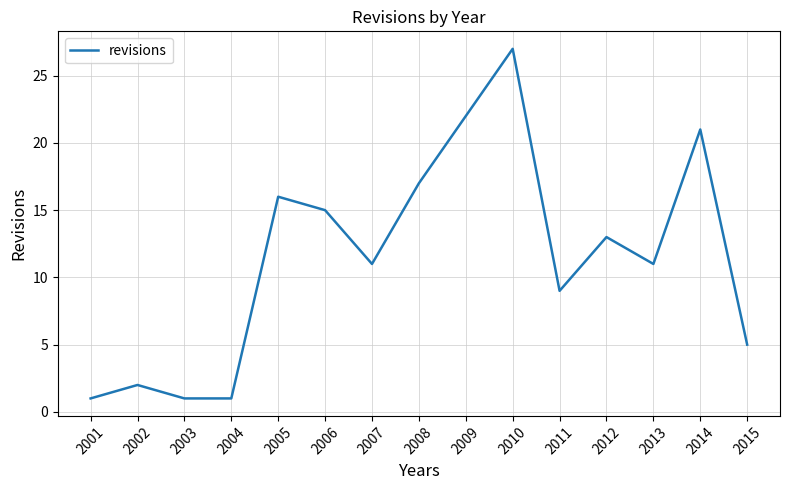

The chart shows a value of 1 at 2015. True or false?

False